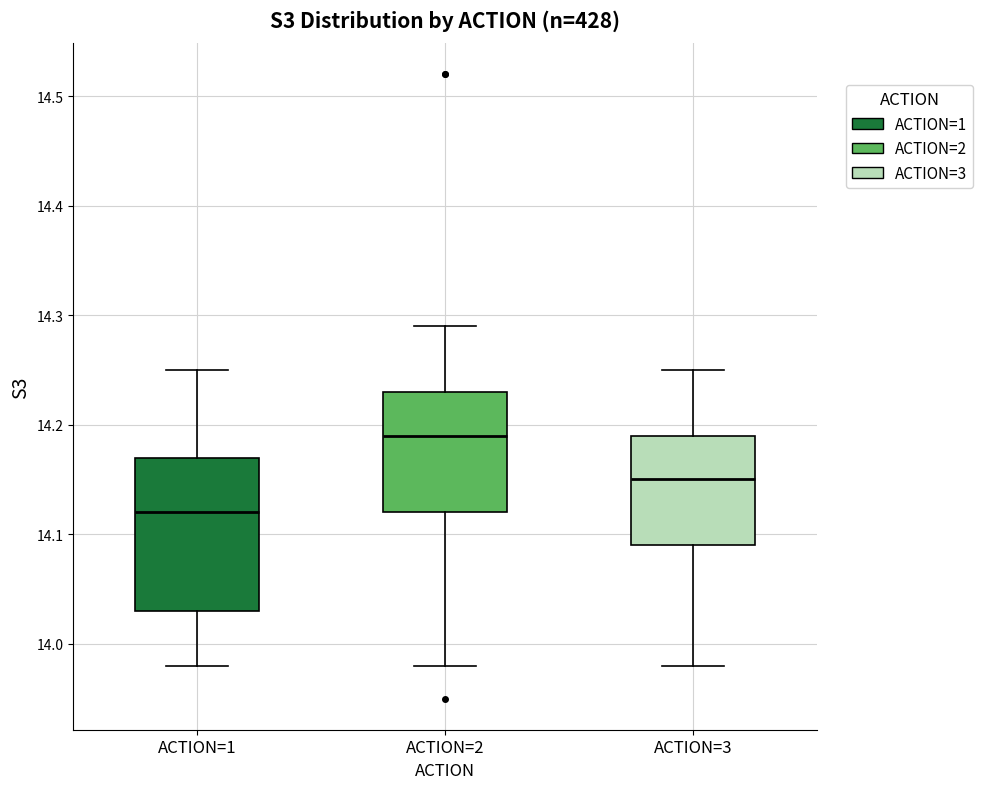

Which box is the tallest, from its lower edge to its upper edge?

ACTION=1